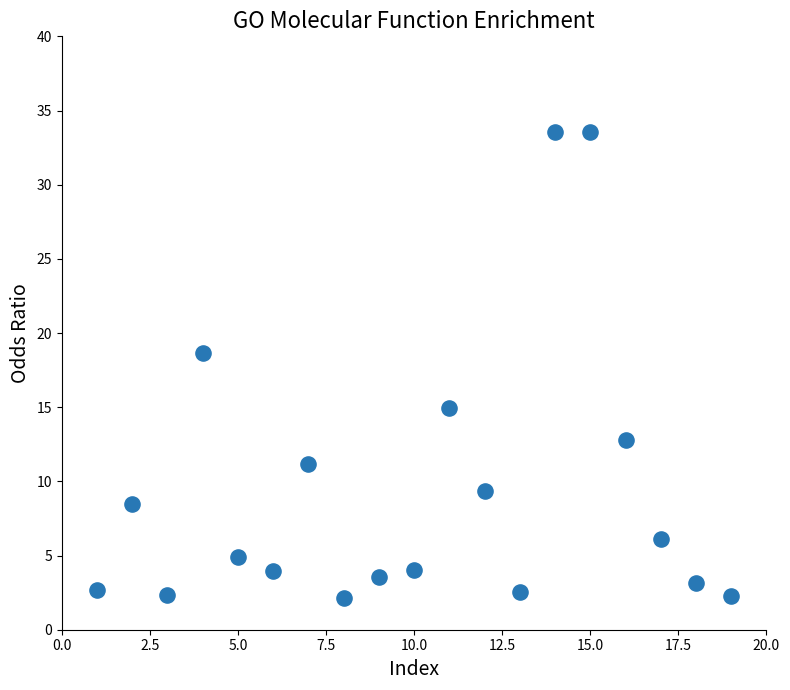

What is the range of Y values (max minus min)?

31.4